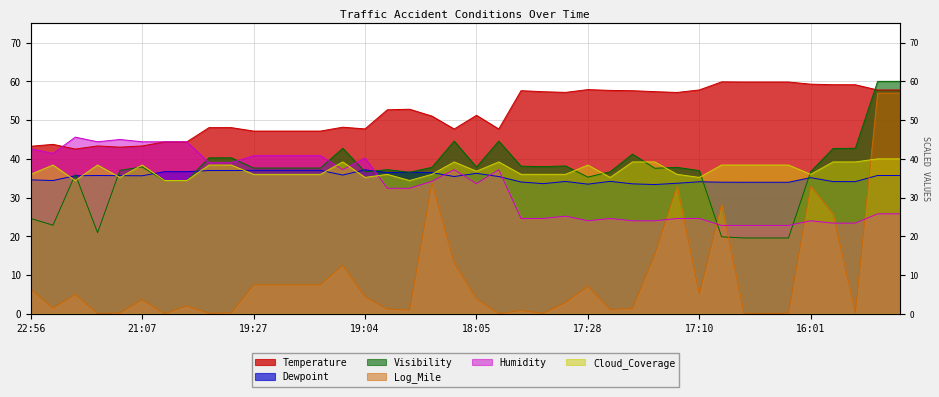

How many interior local valleys does the Log_Mile series have?

11